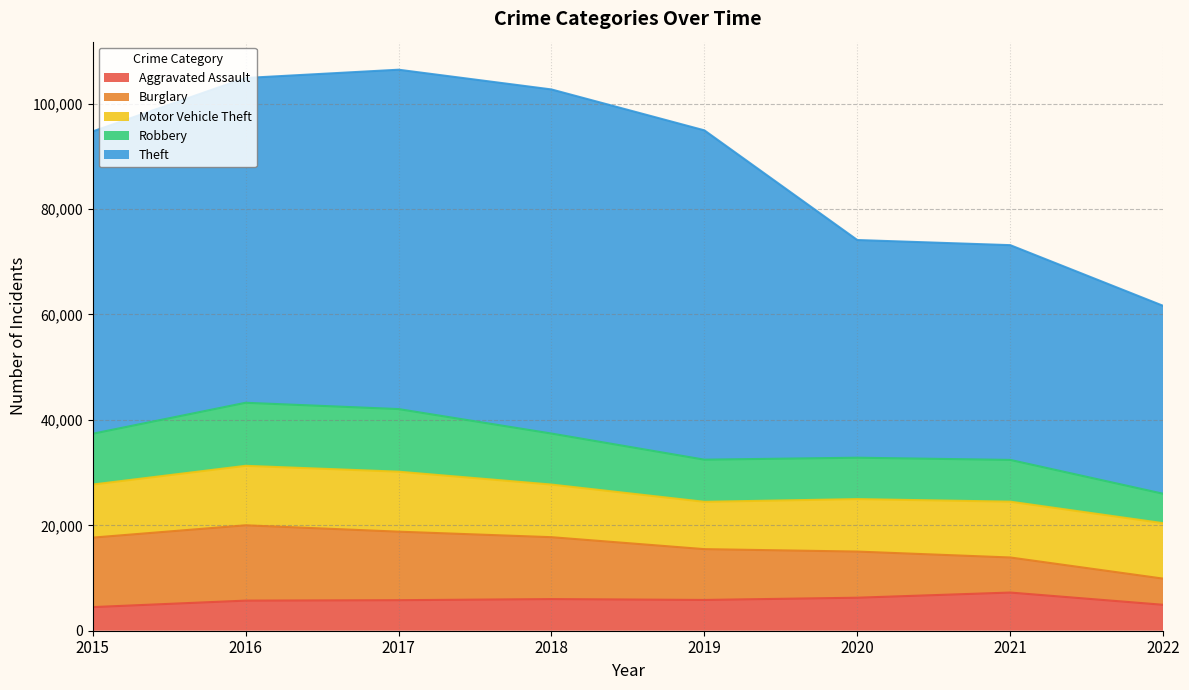

What is the value of the Burglary point at the 4th from the left?

11746